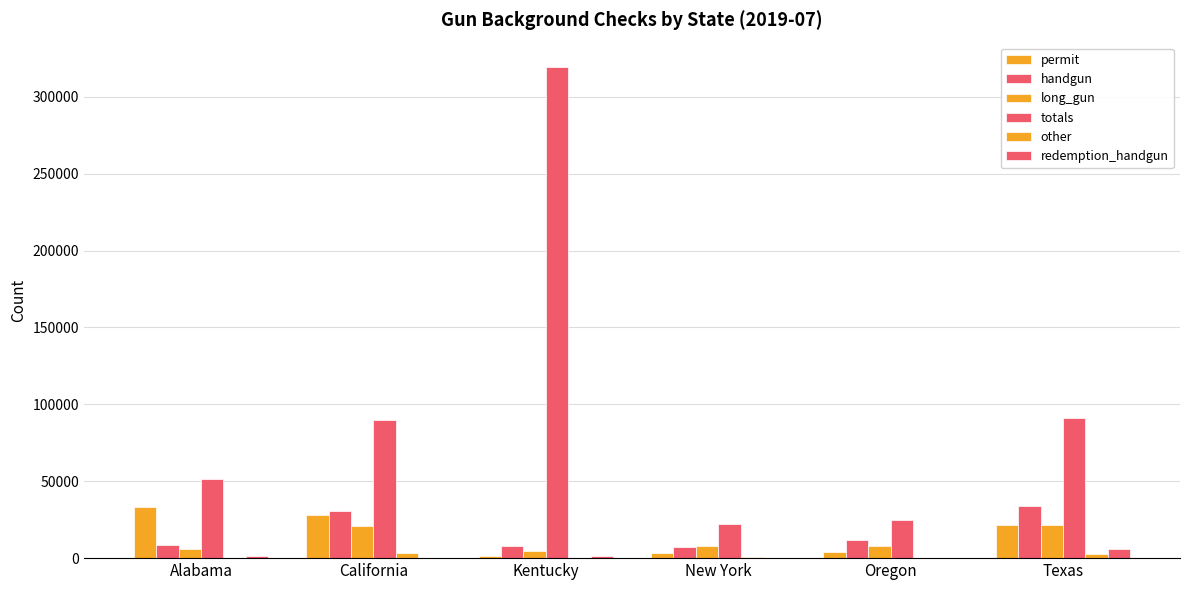

Which category has the highest value in the permit series?

Alabama